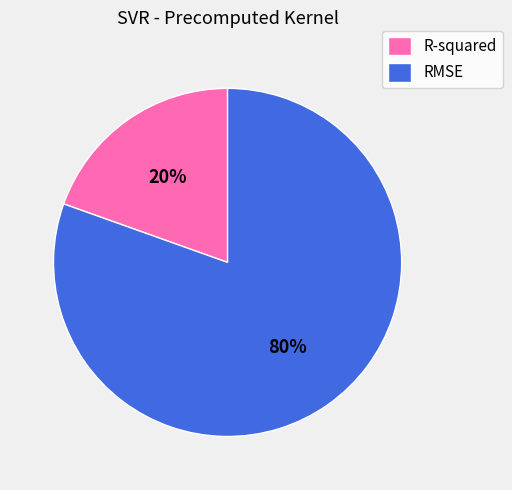

How many slices are in this pie chart?

2